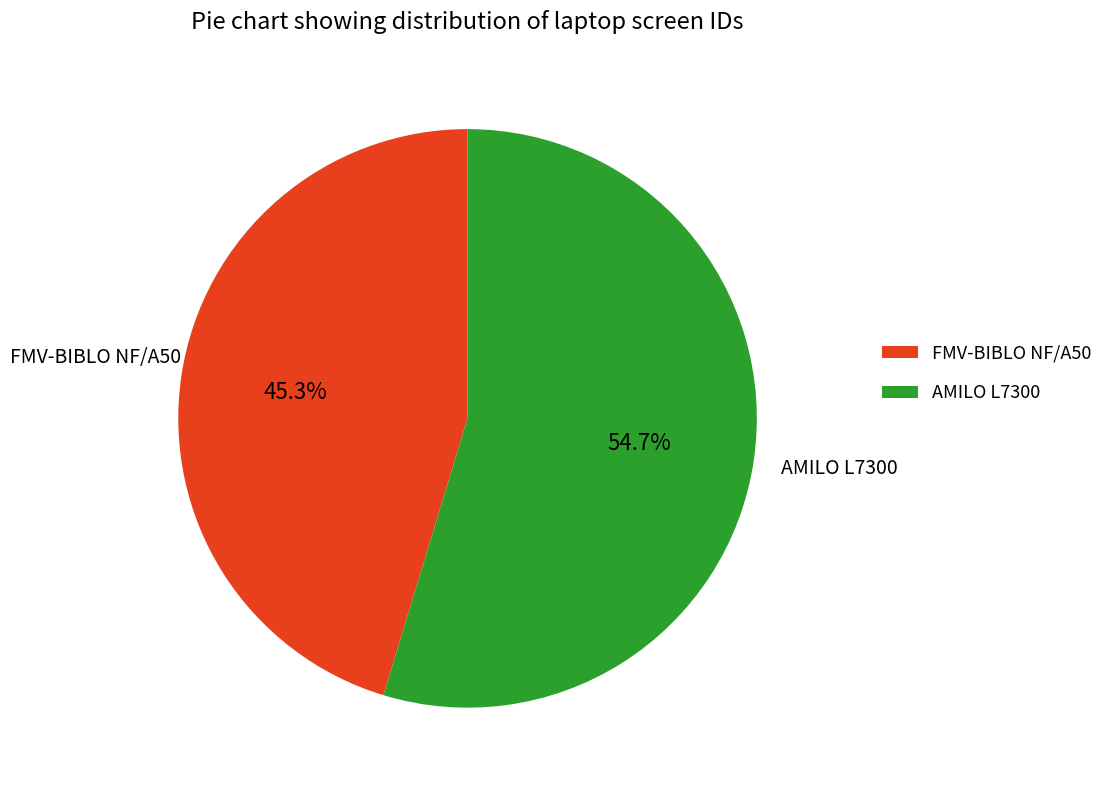

Does any single category account for the majority?

Yes